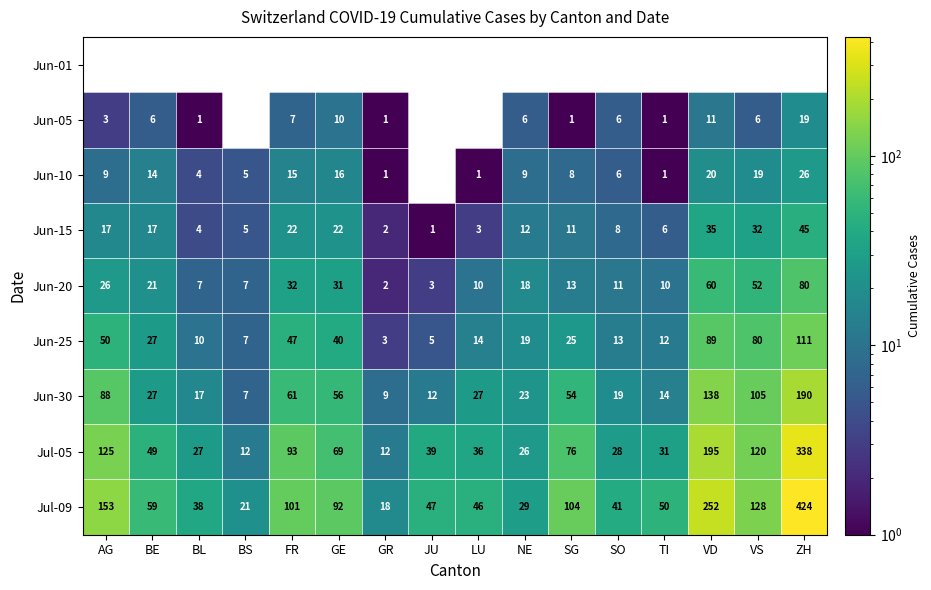

Is it true that Jun-25 equals 14 at SG?

False